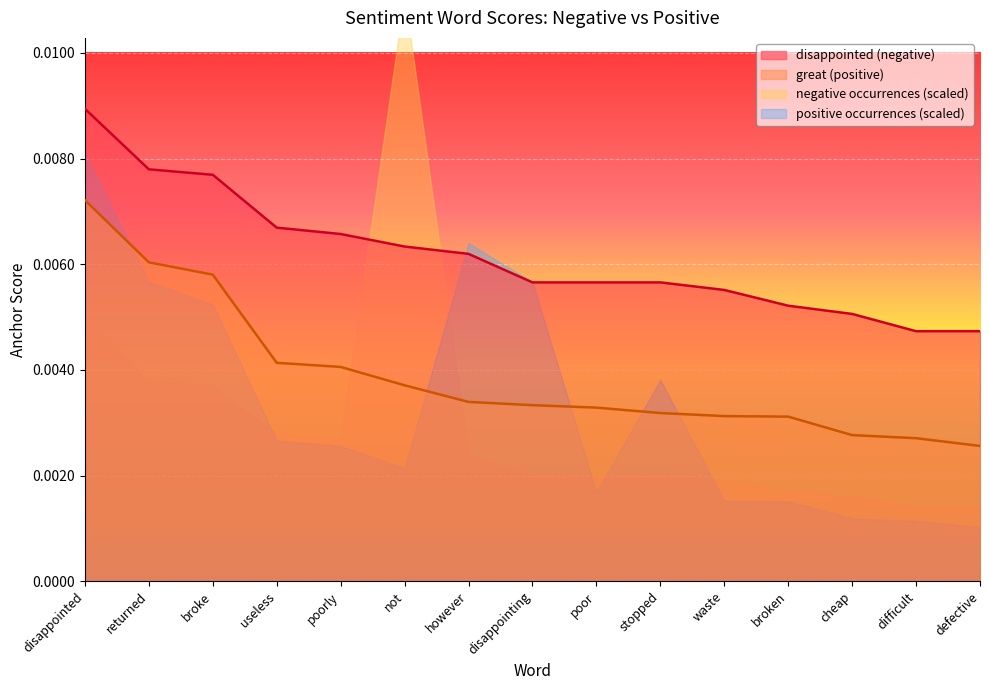

True or false: great (positive) and disappointed (negative) cross at least once.

False